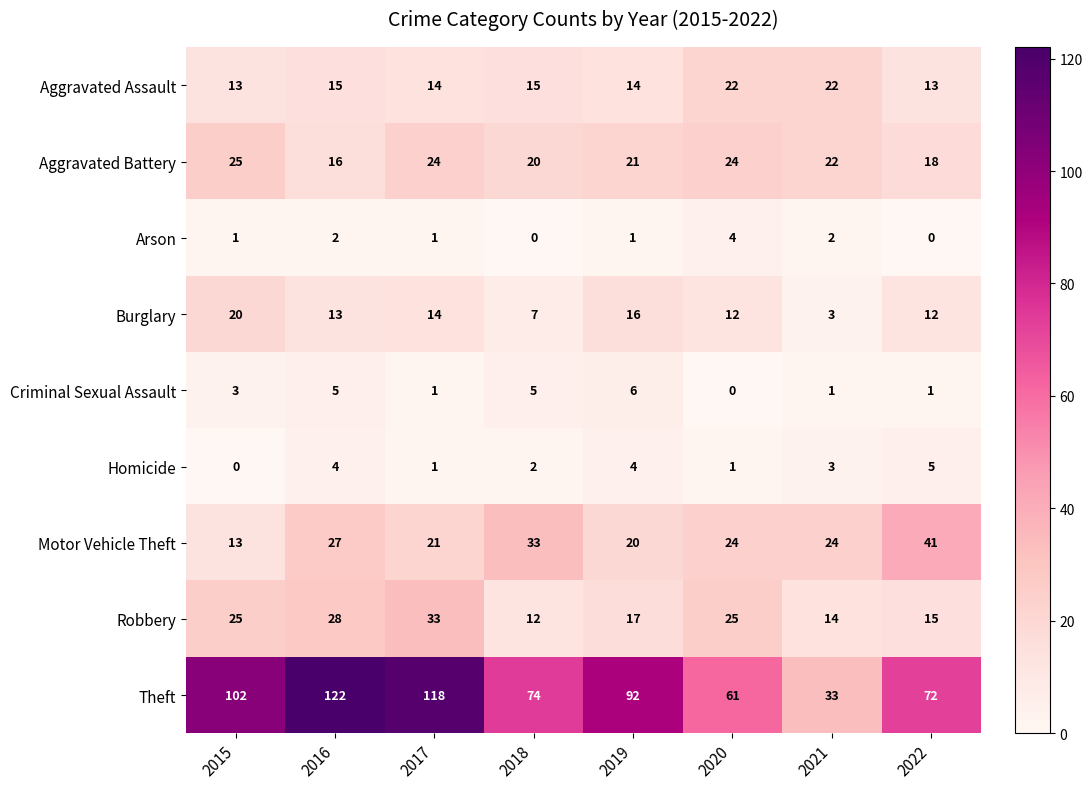

At which label does Theft first exceed 92?

2015